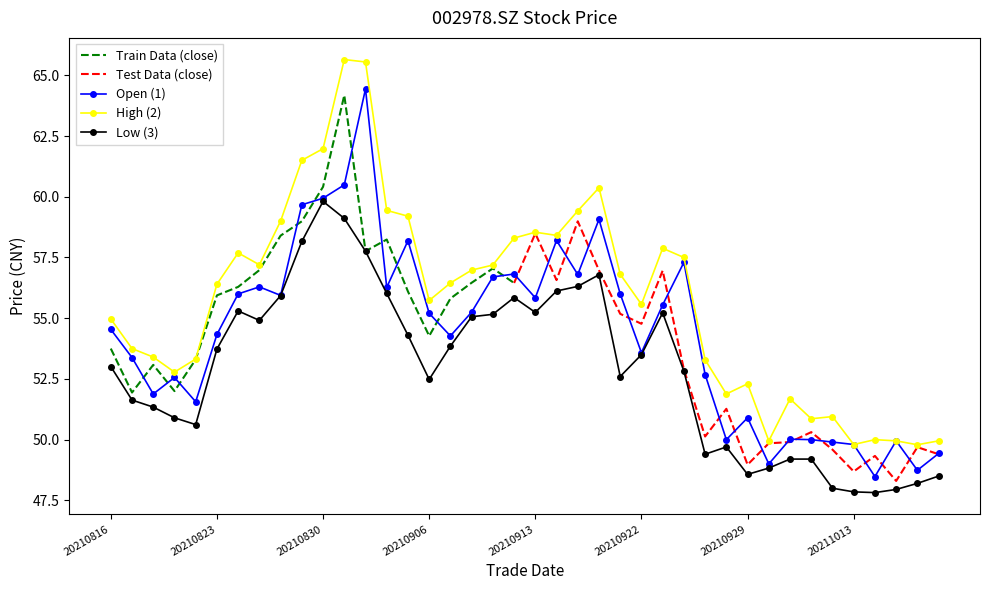

True or false: high and low intersect in this chart.

False